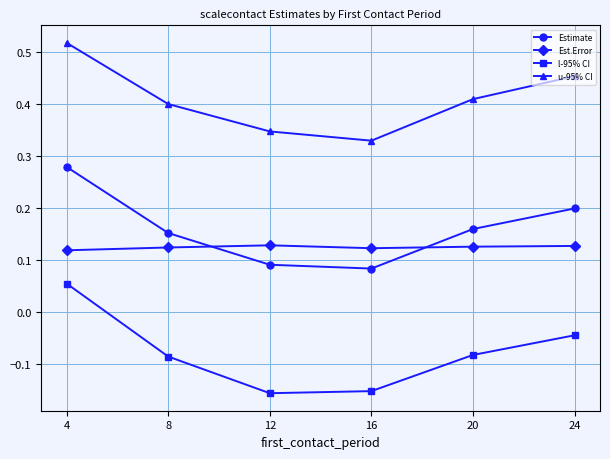

Which series has the largest total across all categories?

u-95% CI